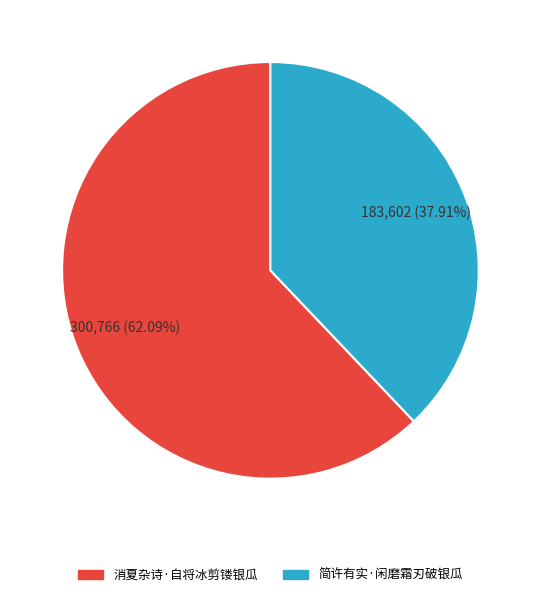

Does 简许有实·闲磨霜刃破银瓜 represent more than half of the total?

No